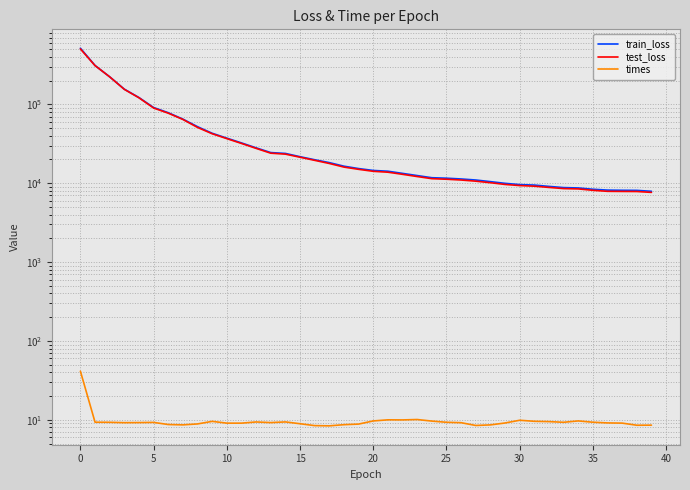

How many distinct data groups are displayed?

3